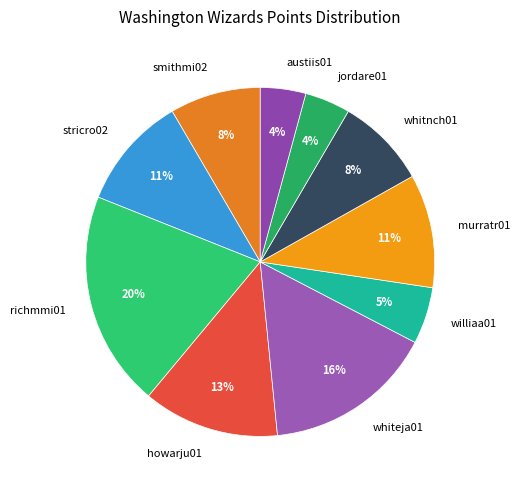

Between whiteja01 and jordare01, which is larger?

whiteja01